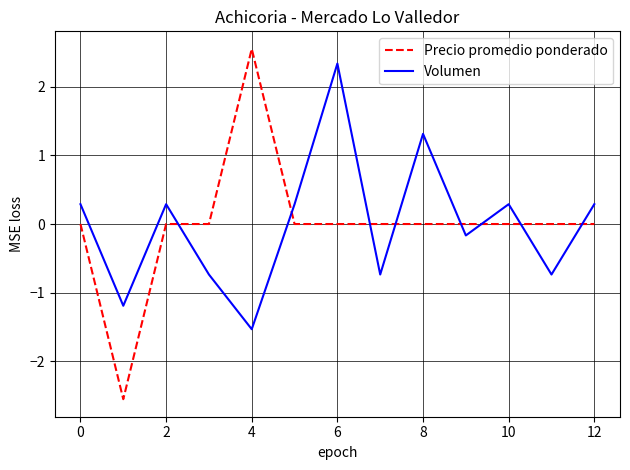

Which series has the largest range (max minus min)?

Precio promedio ponderado